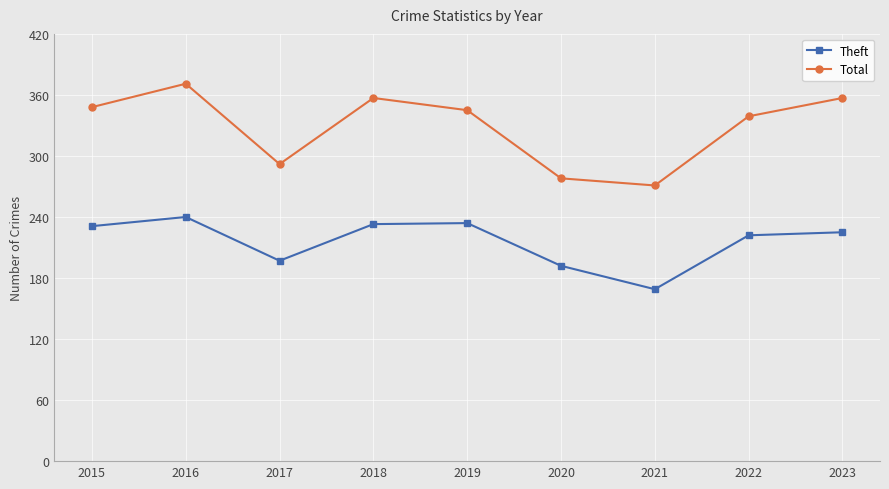

True or false: Total and Theft intersect in this chart.

False